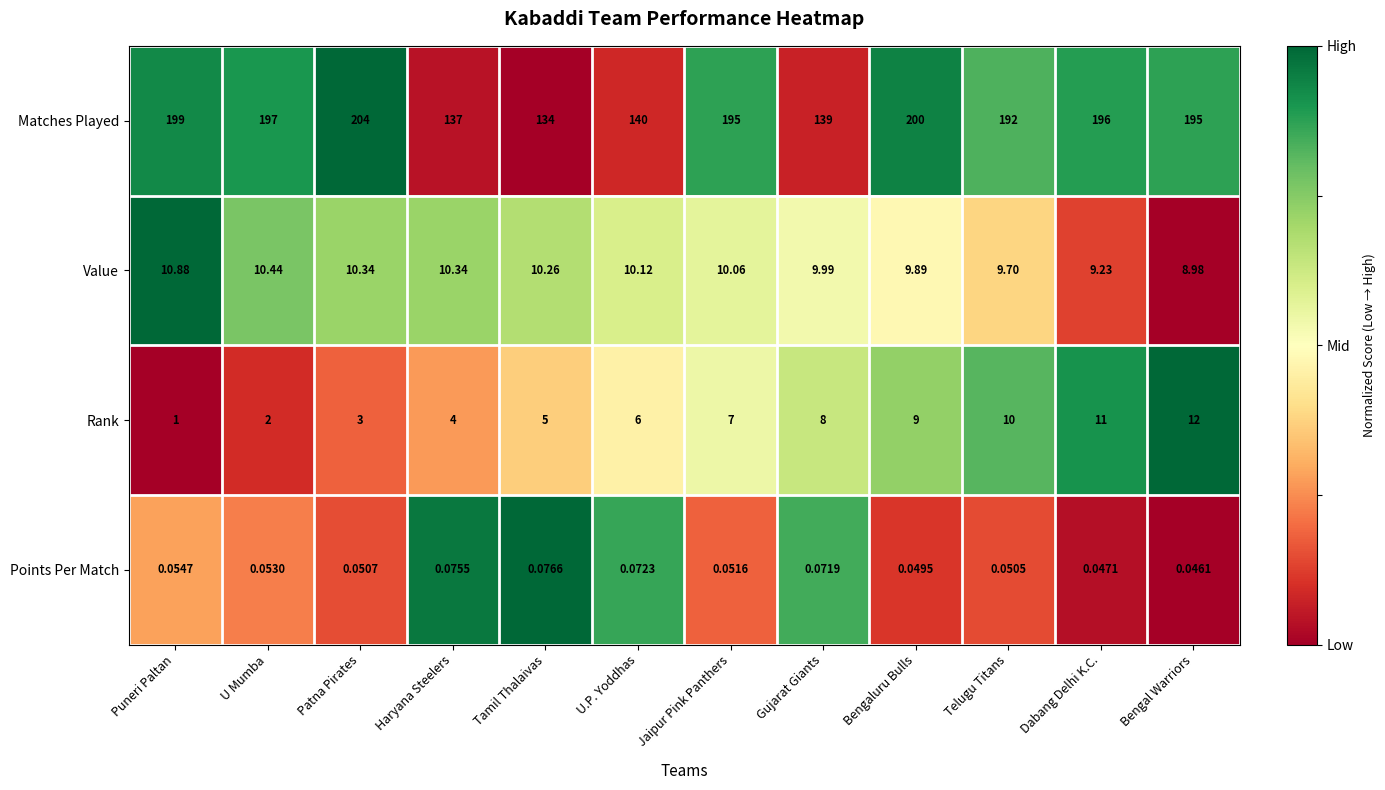

Which label corresponds to the largest value in the chart?

Patna Pirates